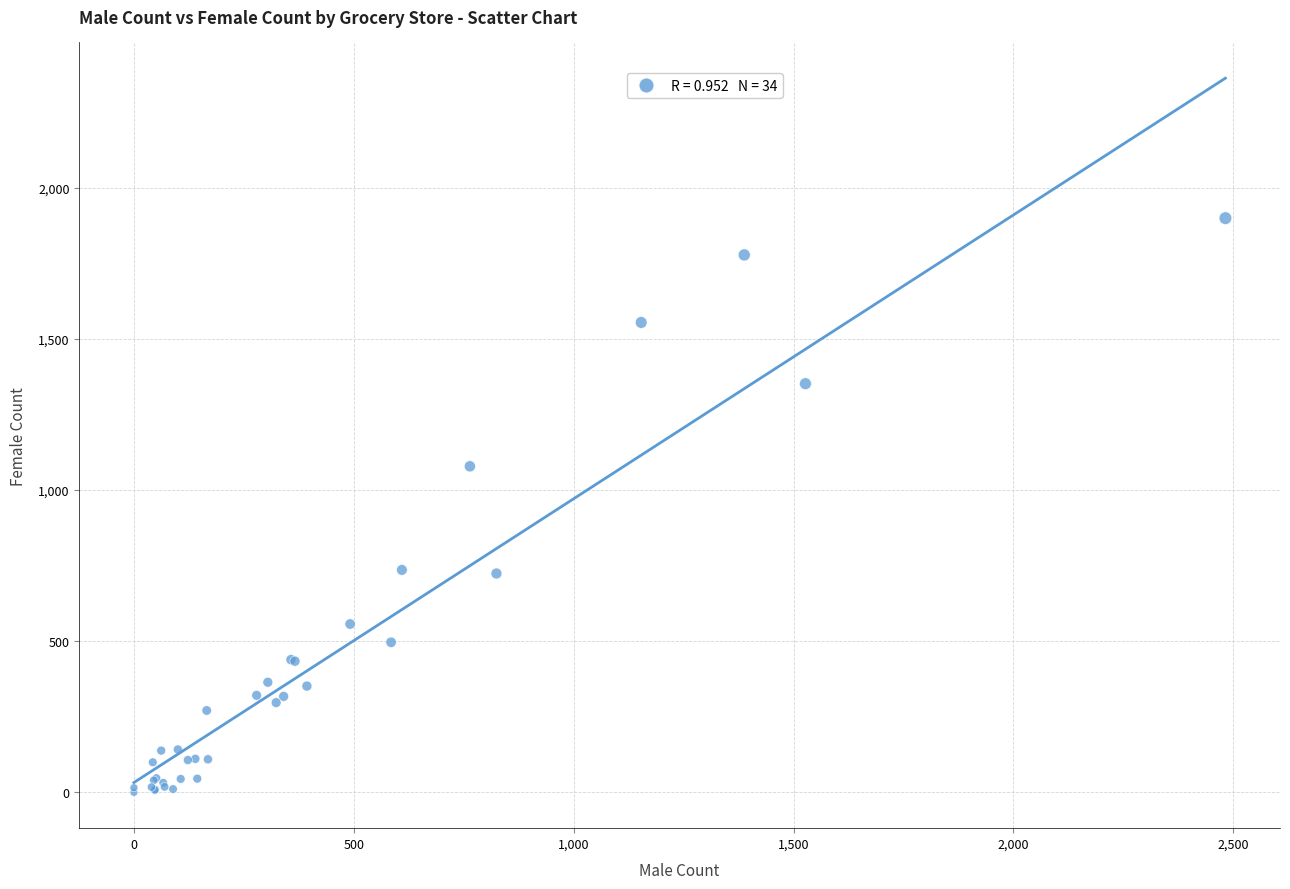

What Y value in the scatter plot is closest to 949?

1078.4